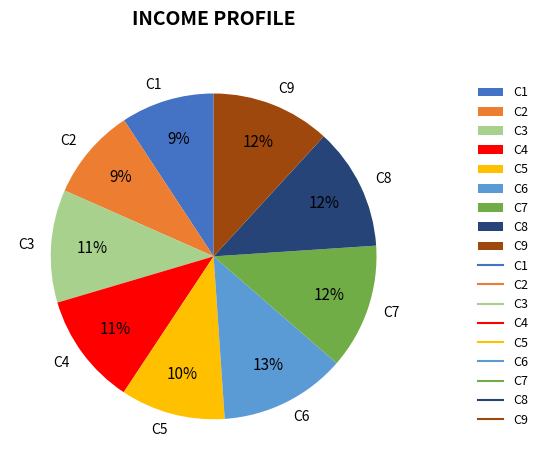

How many segments does this pie chart have?

9